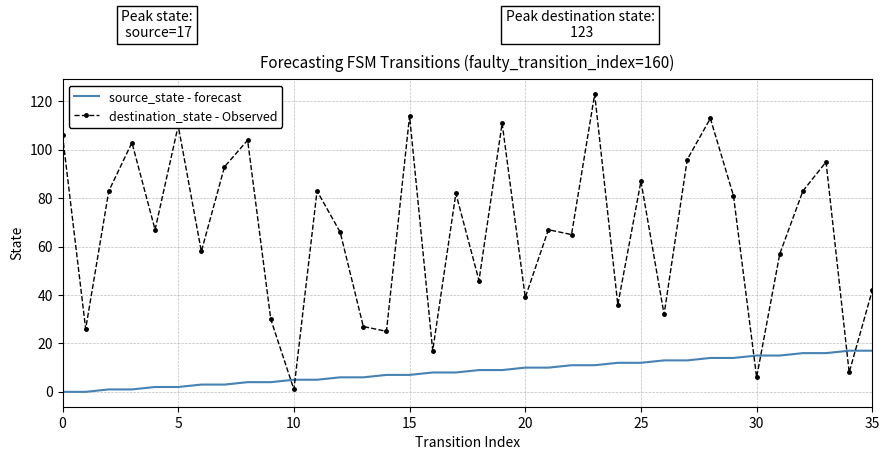

What is the difference between the maximum and minimum values in the source_state - forecast series?

17